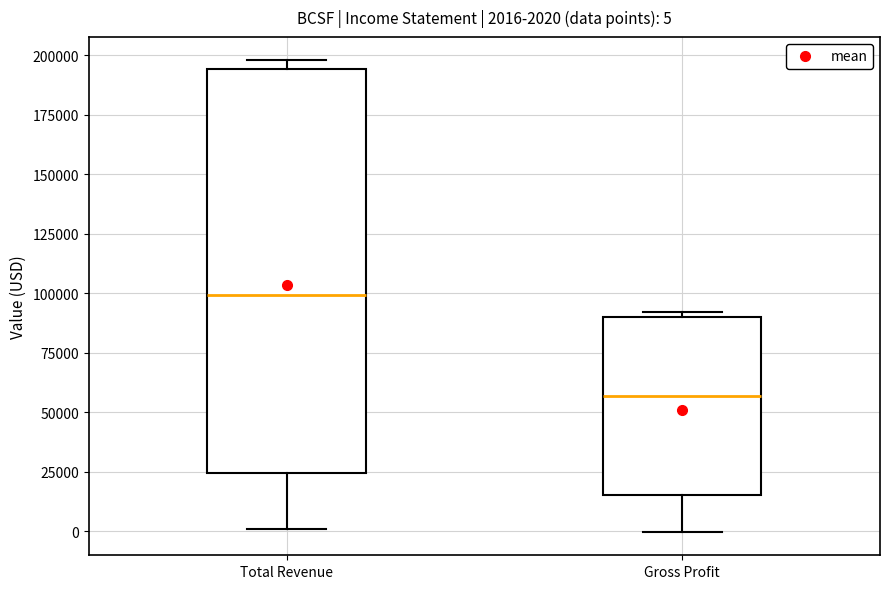

Which box has the highest median line?

Total Revenue